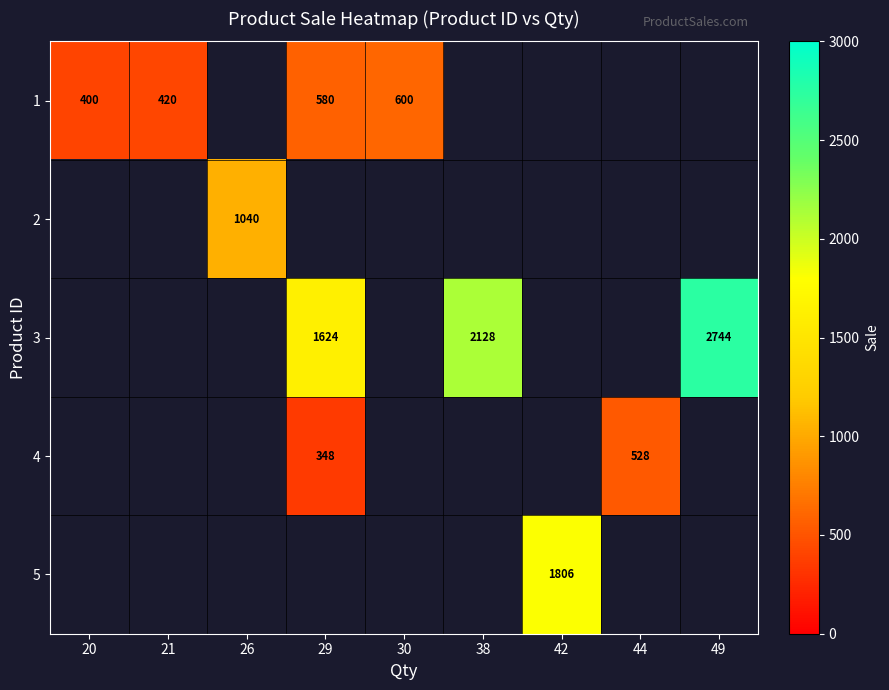

The 3 series shows 2744 at 49. True or false?

True